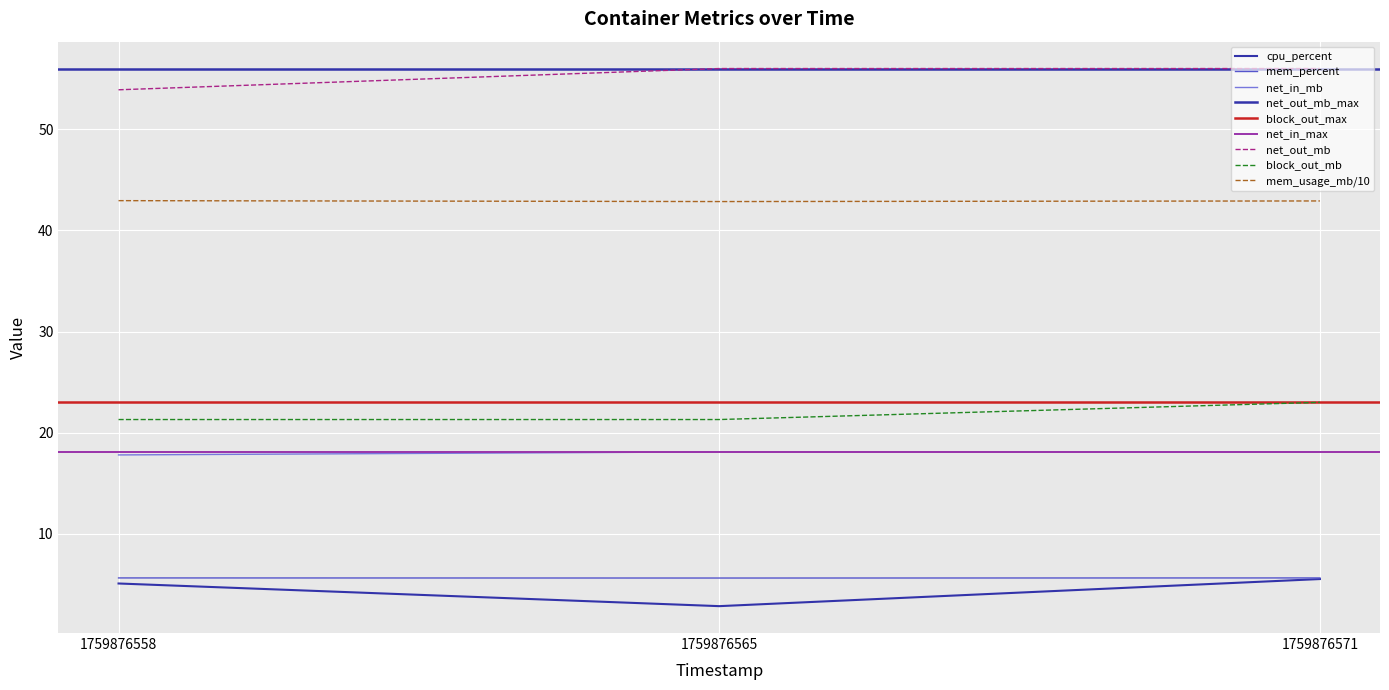

Reading right to left, list all the values displayed in this chart.

cpu_percent: 5.5	2.9	5.1
mem_percent: 5.6	5.6	5.6
net_in_mb: 18.1	18.1	17.8
net_out_mb: 56.0	56.0	53.9
block_out_mb: 23.0	21.3	21.3
mem_usage_mb: 42.9	42.9	42.9